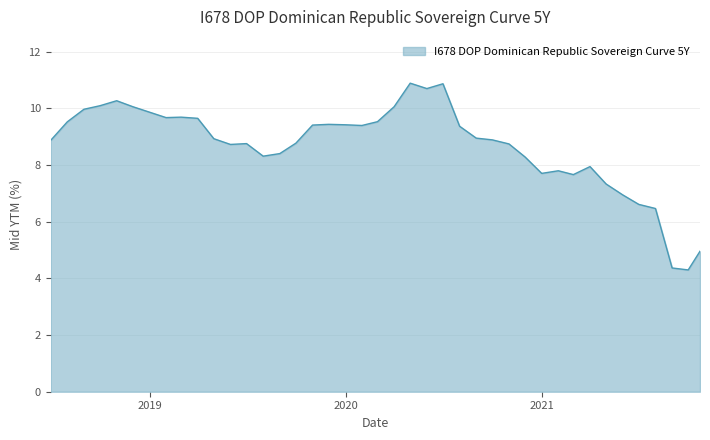

How many lines are shown in the chart?

1